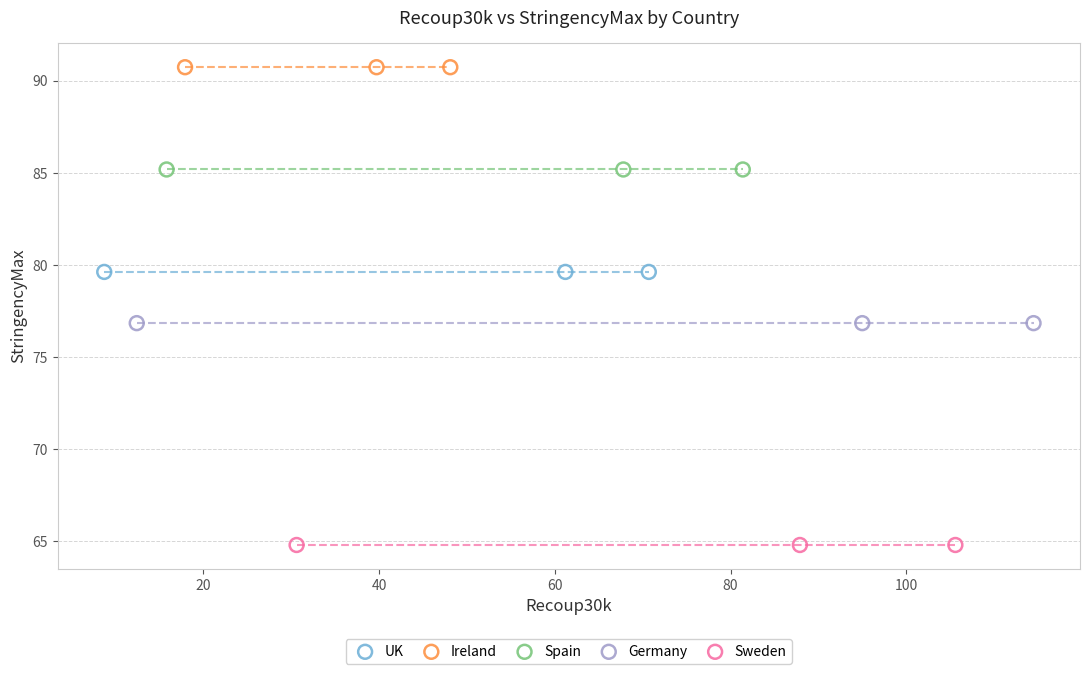

What are all the series names shown in the legend?

UK, Ireland, Spain, Germany, Sweden